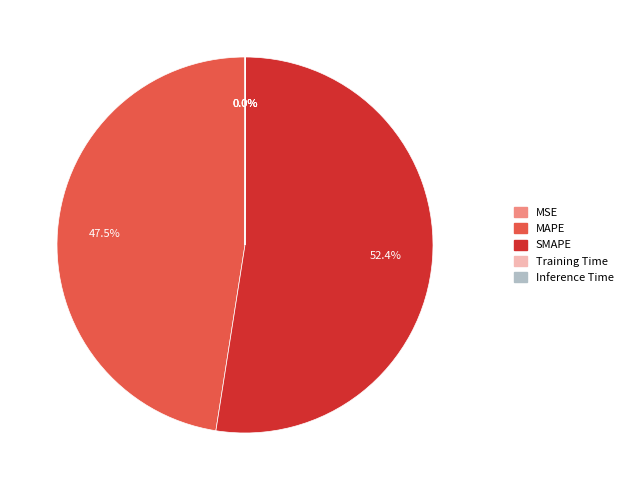

Which category accounts for the majority?

SMAPE